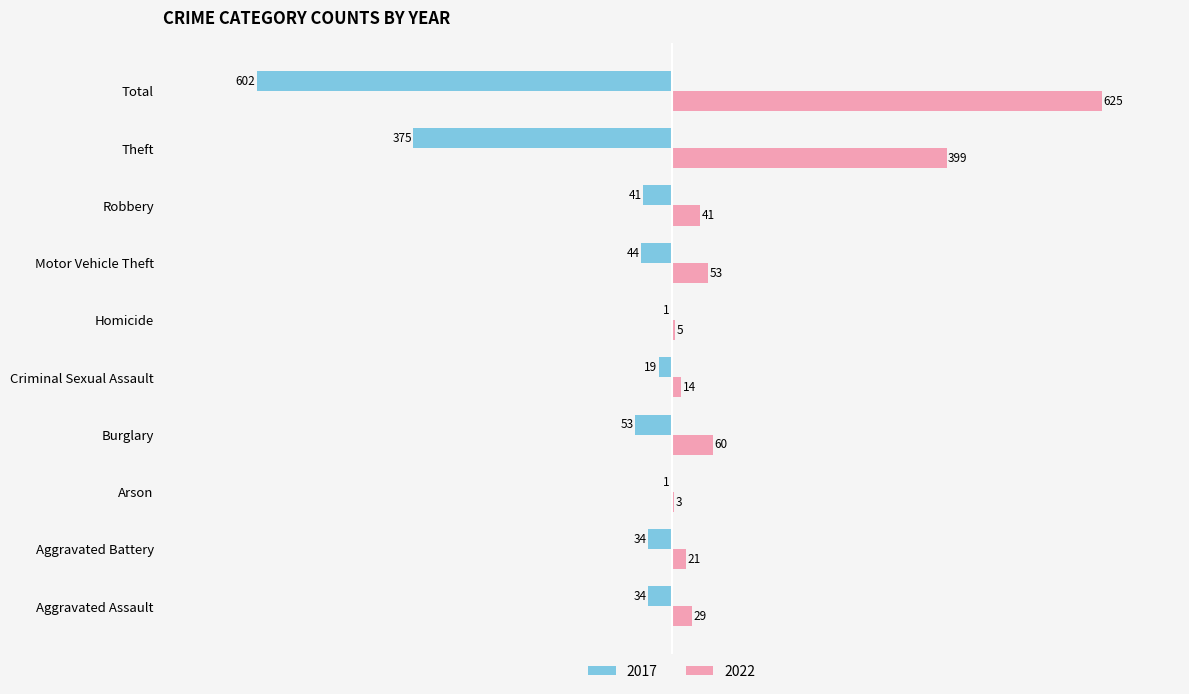

What is the difference between the maximum and minimum values in the 2022 series?

622